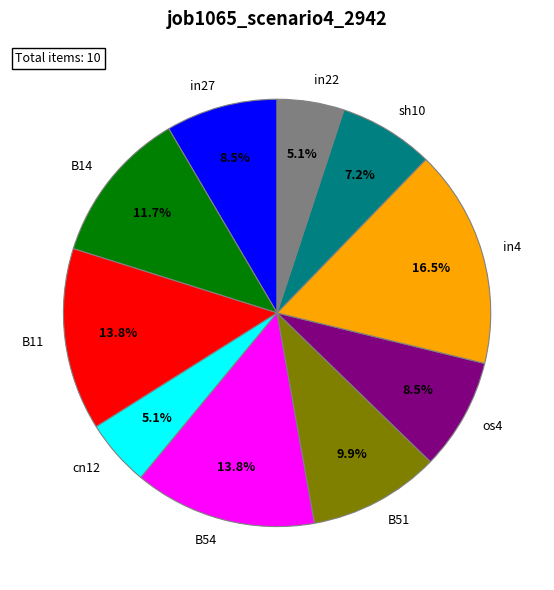

Does B14 represent more than half of the total?

No